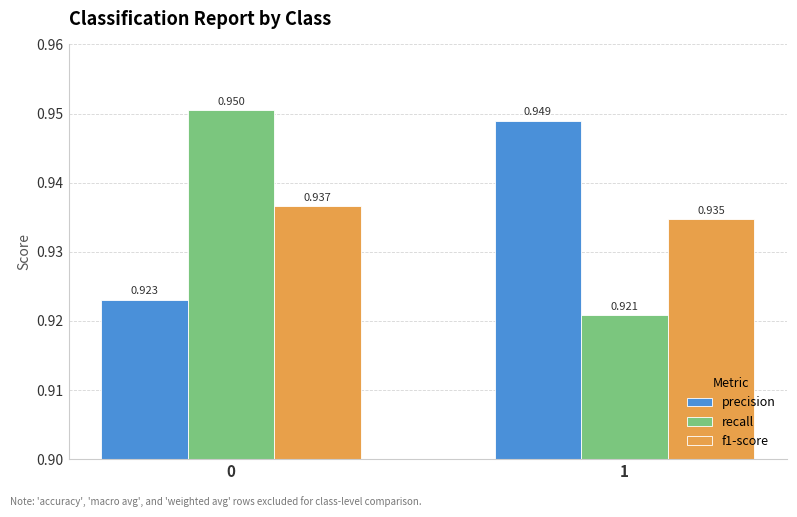

List the labels in order of precision value, largest first.

1, 0